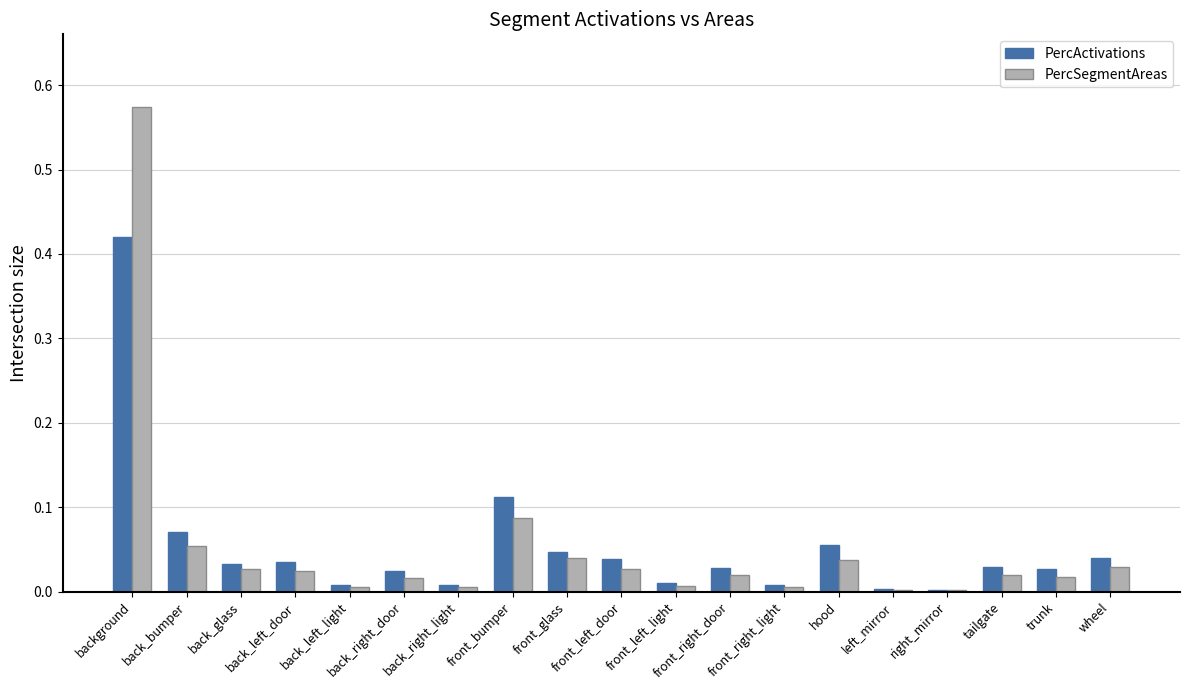

What is the sum of all PercSegmentAreas values?

1.0